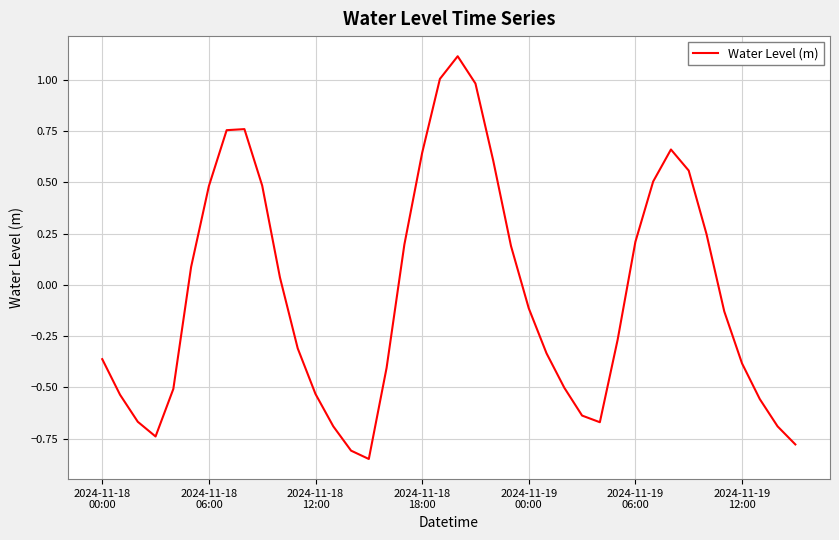

What is the greatest value displayed?

1.1